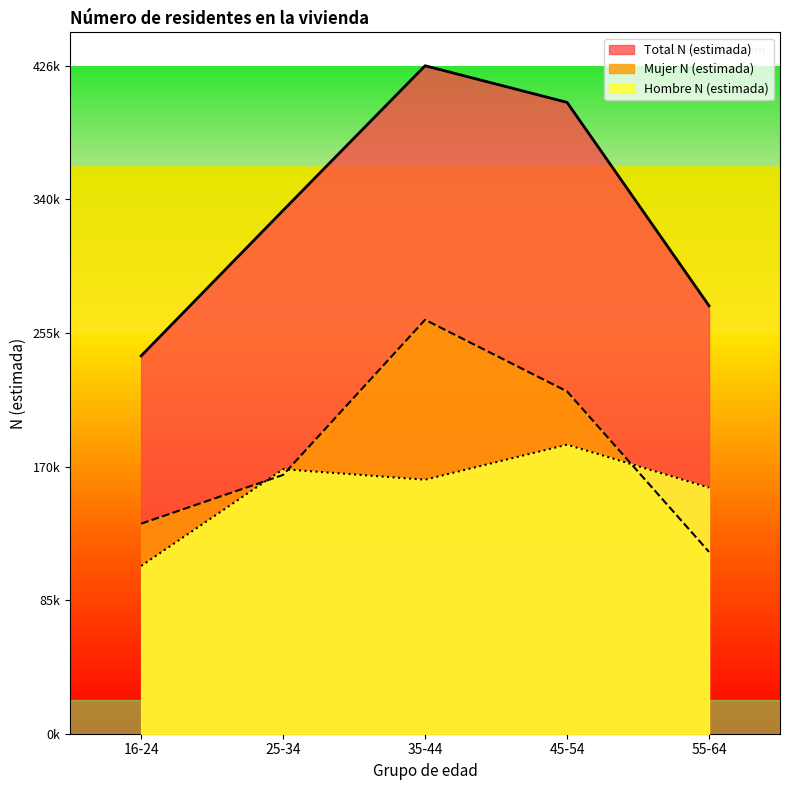

What is the sum of all Total N (estimada) values?

1676762